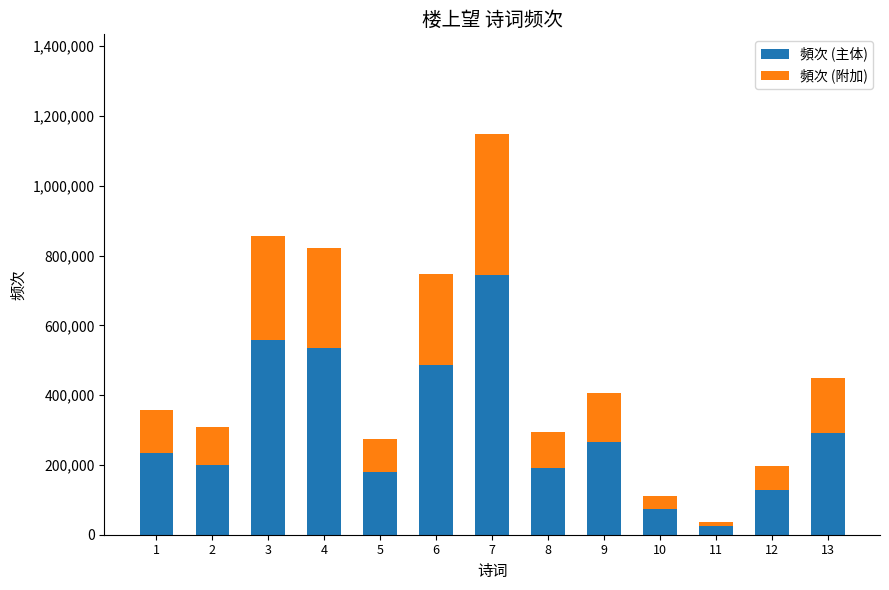

What is the sum of all 頻次 (主体) values?

3904666.4